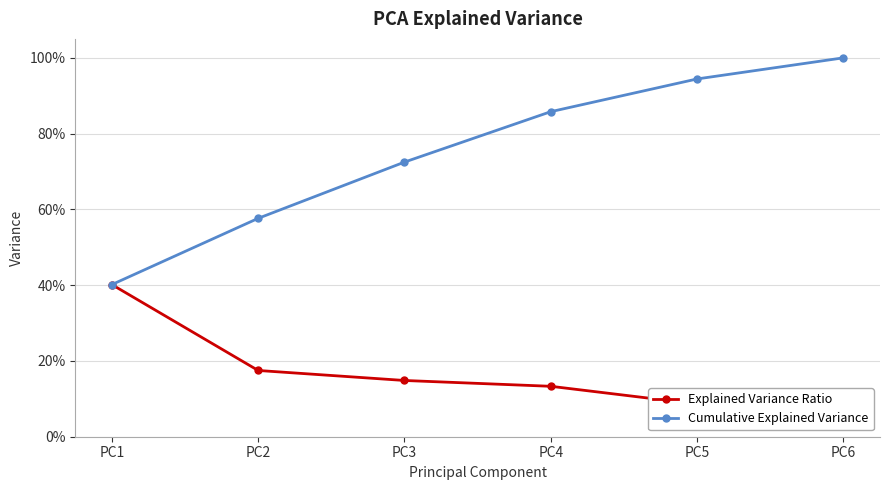

What are all the series names shown in the legend?

Explained Variance Ratio, Cumulative Explained Variance